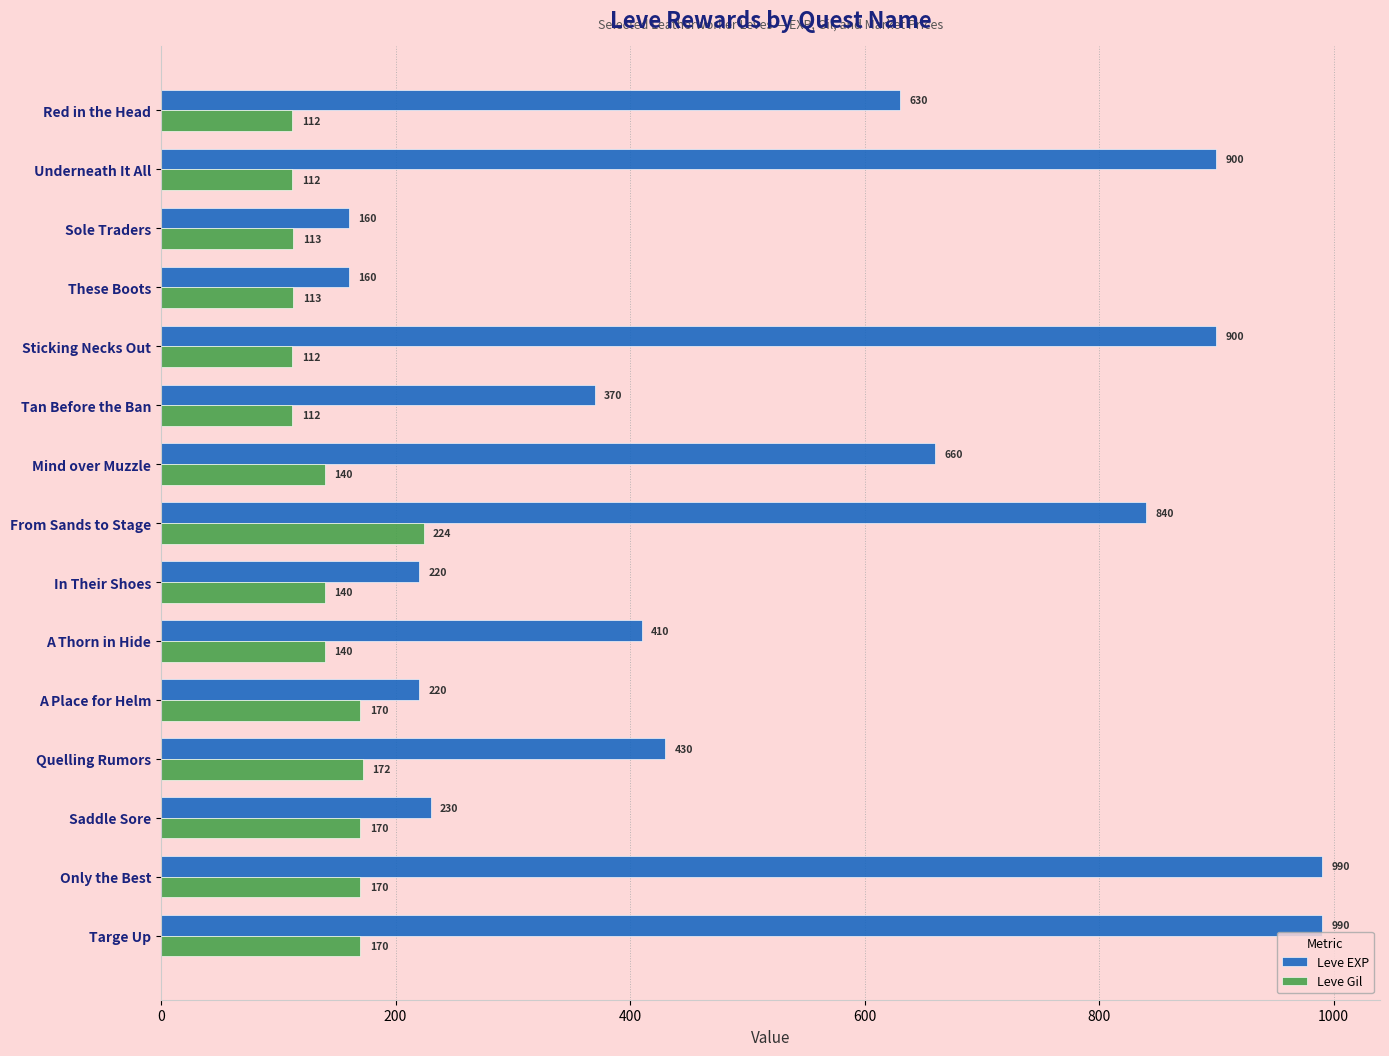

Which series has the largest range (max minus min)?

Leve EXP